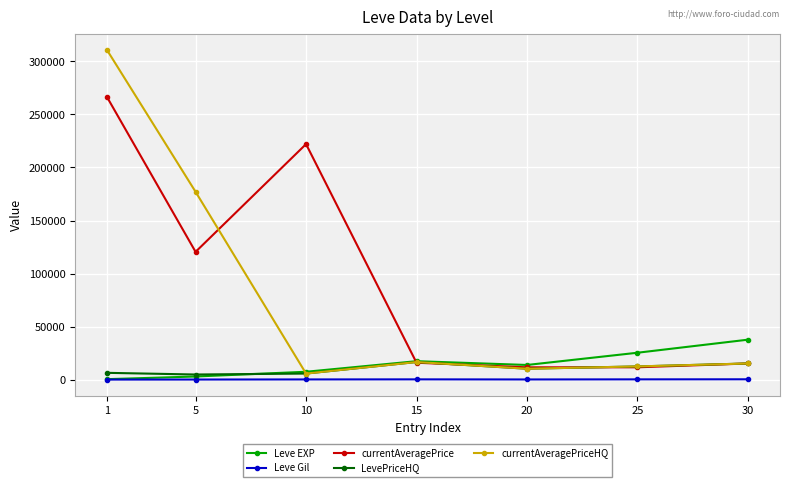

What is the maximum value for LevePriceHQ?

16650.8